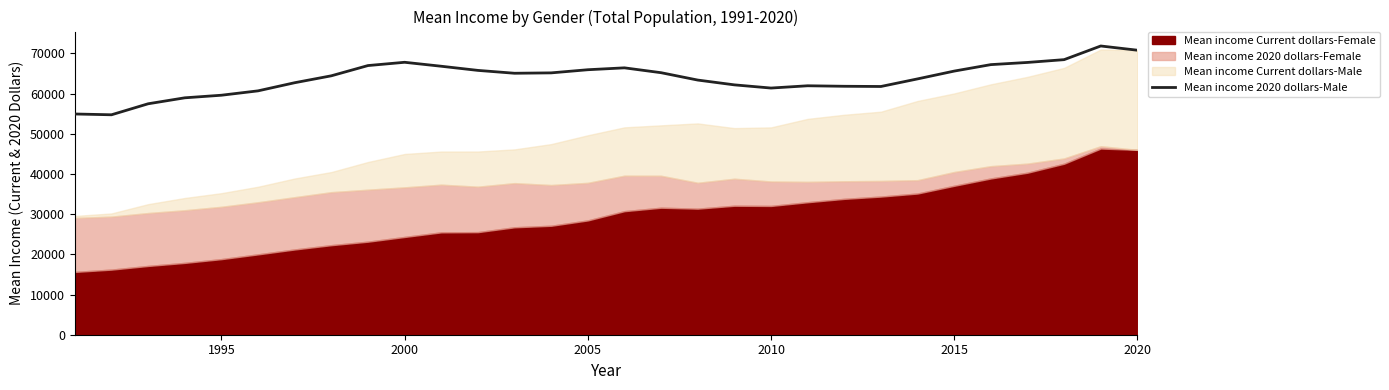

Reading left to right, extract all data points from this chart.

54940	54743	57482	58966	59611	60699	62723	64444	66994	67810	66824	65791	65079	65174	65956	66427	65218	63385	62191	61397	61963	61839	61786	63676	65618	67228	67772	68465	71866	70815